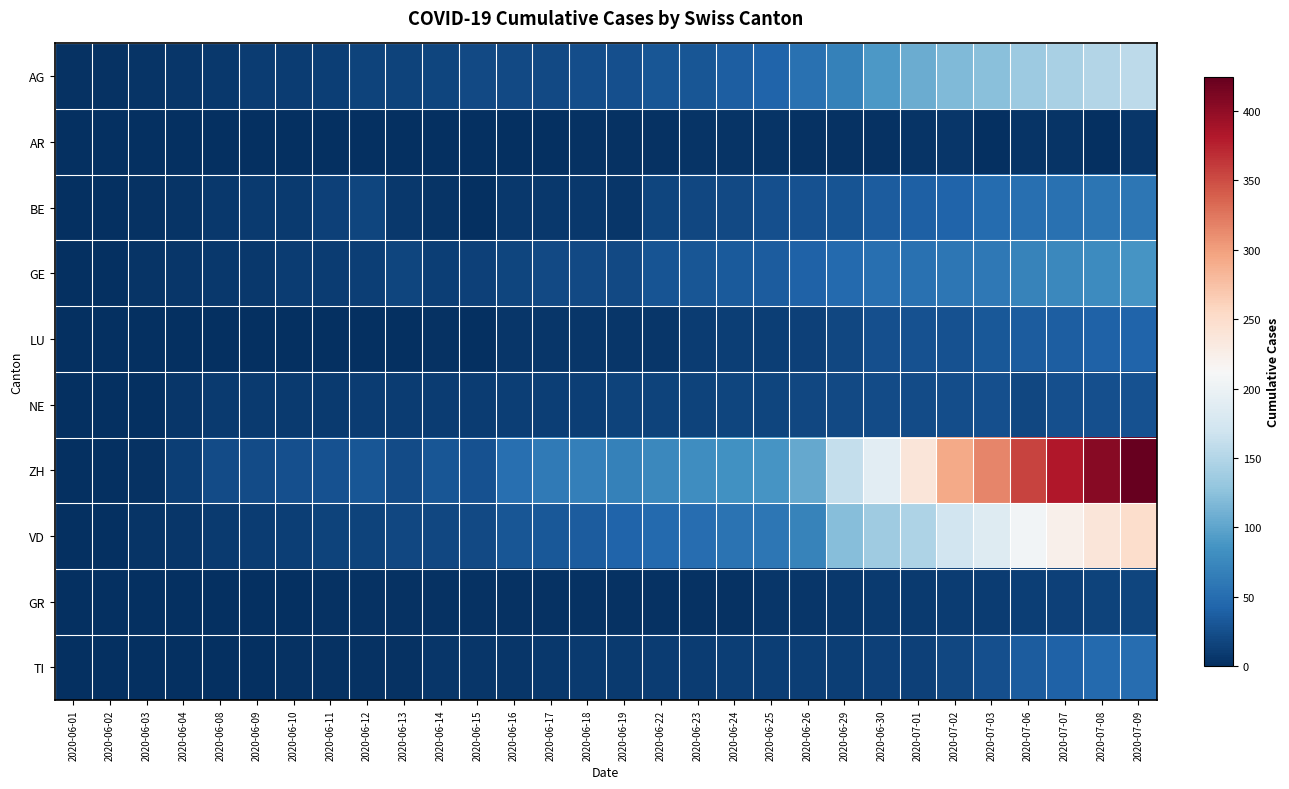

Reading right to left, transcribe all the data shown in this chart.

AG: 2020-07-09=156	2020-07-08=150	2020-07-07=143	2020-07-06=135	2020-07-03=123	2020-07-02=119	2020-07-01=106	2020-06-30=91	2020-06-29=68	2020-06-26=53	2020-06-25=43	2020-06-24=38	2020-06-23=31	2020-06-22=31	2020-06-19=26	2020-06-18=24	2020-06-17=21	2020-06-16=21	2020-06-15=20	2020-06-14=17	2020-06-13=16	2020-06-12=16	2020-06-11=13	2020-06-10=10	2020-06-09=10	2020-06-08=8	2020-06-04=6	2020-06-03=4	2020-06-02=3	2020-06-01=3
AR: 2020-07-09=5	2020-07-08=1	2020-07-07=4	2020-07-06=4	2020-07-03=1	2020-07-02=5	2020-07-01=4	2020-06-30=3	2020-06-29=2	2020-06-26=2	2020-06-25=4	2020-06-24=4	2020-06-23=4	2020-06-22=2	2020-06-19=2	2020-06-18=2	2020-06-17=1	2020-06-16=1	2020-06-15=0	2020-06-14=0	2020-06-13=0	2020-06-12=0	2020-06-11=0	2020-06-10=0	2020-06-09=0	2020-06-08=0	2020-06-04=0	2020-06-03=0	2020-06-02=0	2020-06-01=0
BE: 2020-07-09=59	2020-07-08=57	2020-07-07=53	2020-07-06=52	2020-07-03=49	2020-07-02=43	2020-07-01=39	2020-06-30=35	2020-06-29=29	2020-06-26=27	2020-06-25=25	2020-06-24=21	2020-06-23=19	2020-06-22=18	2020-06-19=5	2020-06-18=7	2020-06-17=8	2020-06-16=8	2020-06-15=0	2020-06-14=4	2020-06-13=8	2020-06-12=17	2020-06-11=14	2020-06-10=9	2020-06-09=9	2020-06-08=8	2020-06-04=4	2020-06-03=2	2020-06-02=1	2020-06-01=0
GE: 2020-07-09=87	2020-07-08=79	2020-07-07=75	2020-07-06=71	2020-07-03=60	2020-07-02=58	2020-07-01=53	2020-06-30=52	2020-06-29=48	2020-06-26=41	2020-06-25=36	2020-06-24=34	2020-06-23=30	2020-06-22=29	2020-06-19=21	2020-06-18=20	2020-06-17=20	2020-06-16=18	2020-06-15=14	2020-06-14=12	2020-06-13=18	2020-06-12=12	2020-06-11=11	2020-06-10=11	2020-06-09=8	2020-06-08=7	2020-06-04=6	2020-06-03=4	2020-06-02=1	2020-06-01=0
LU: 2020-07-09=43	2020-07-08=40	2020-07-07=37	2020-07-06=36	2020-07-03=32	2020-07-02=28	2020-07-01=28	2020-06-30=25	2020-06-29=19	2020-06-26=14	2020-06-25=12	2020-06-24=12	2020-06-23=11	2020-06-22=6	2020-06-19=5	2020-06-18=5	2020-06-17=5	2020-06-16=5	2020-06-15=0	2020-06-14=3	2020-06-13=0	2020-06-12=0	2020-06-11=1	2020-06-10=1	2020-06-09=1	2020-06-08=1	2020-06-04=0	2020-06-03=0	2020-06-02=0	2020-06-01=0
NE: 2020-07-09=28	2020-07-08=26	2020-07-07=26	2020-07-06=19	2020-07-03=25	2020-07-02=24	2020-07-01=22	2020-06-30=22	2020-06-29=20	2020-06-26=19	2020-06-25=18	2020-06-24=18	2020-06-23=15	2020-06-22=15	2020-06-19=15	2020-06-18=13	2020-06-17=13	2020-06-16=12	2020-06-15=11	2020-06-14=11	2020-06-13=11	2020-06-12=10	2020-06-11=9	2020-06-10=9	2020-06-09=9	2020-06-08=9	2020-06-04=5	2020-06-03=1	2020-06-02=0	2020-06-01=0
ZH: 2020-07-09=424	2020-07-08=405	2020-07-07=382	2020-07-06=356	2020-07-03=316	2020-07-02=293	2020-07-01=237	2020-06-30=189	2020-06-29=161	2020-06-26=103	2020-06-25=87	2020-06-24=83	2020-06-23=80	2020-06-22=75	2020-06-19=68	2020-06-18=67	2020-06-17=62	2020-06-16=52	2020-06-15=28	2020-06-14=30	2020-06-13=23	2020-06-12=30	2020-06-11=28	2020-06-10=26	2020-06-09=23	2020-06-08=23	2020-06-04=13	2020-06-03=2	2020-06-02=0	2020-06-01=0
VD: 2020-07-09=250	2020-07-08=238	2020-07-07=223	2020-07-06=207	2020-07-03=184	2020-07-02=171	2020-07-01=146	2020-06-30=137	2020-06-29=121	2020-06-26=71	2020-06-25=58	2020-06-24=56	2020-06-23=50	2020-06-22=48	2020-06-19=43	2020-06-18=35	2020-06-17=32	2020-06-16=31	2020-06-15=20	2020-06-14=19	2020-06-13=19	2020-06-12=16	2020-06-11=15	2020-06-10=13	2020-06-09=11	2020-06-08=9	2020-06-04=6	2020-06-03=4	2020-06-02=0	2020-06-01=0
GR: 2020-07-09=18	2020-07-08=16	2020-07-07=14	2020-07-06=13	2020-07-03=11	2020-07-02=10	2020-07-01=9	2020-06-30=9	2020-06-29=8	2020-06-26=5	2020-06-25=5	2020-06-24=3	2020-06-23=3	2020-06-22=3	2020-06-19=2	2020-06-18=2	2020-06-17=2	2020-06-16=2	2020-06-15=2	2020-06-14=2	2020-06-13=2	2020-06-12=2	2020-06-11=2	2020-06-10=1	2020-06-09=1	2020-06-08=1	2020-06-04=1	2020-06-03=1	2020-06-02=0	2020-06-01=0
TI: 2020-07-09=50	2020-07-08=48	2020-07-07=40	2020-07-06=36	2020-07-03=26	2020-07-02=19	2020-07-01=14	2020-06-30=14	2020-06-29=13	2020-06-26=12	2020-06-25=12	2020-06-24=12	2020-06-23=11	2020-06-22=10	2020-06-19=9	2020-06-18=9	2020-06-17=8	2020-06-16=6	2020-06-15=6	2020-06-14=6	2020-06-13=3	2020-06-12=2	2020-06-11=2	2020-06-10=2	2020-06-09=1	2020-06-08=1	2020-06-04=1	2020-06-03=0	2020-06-02=0	2020-06-01=0